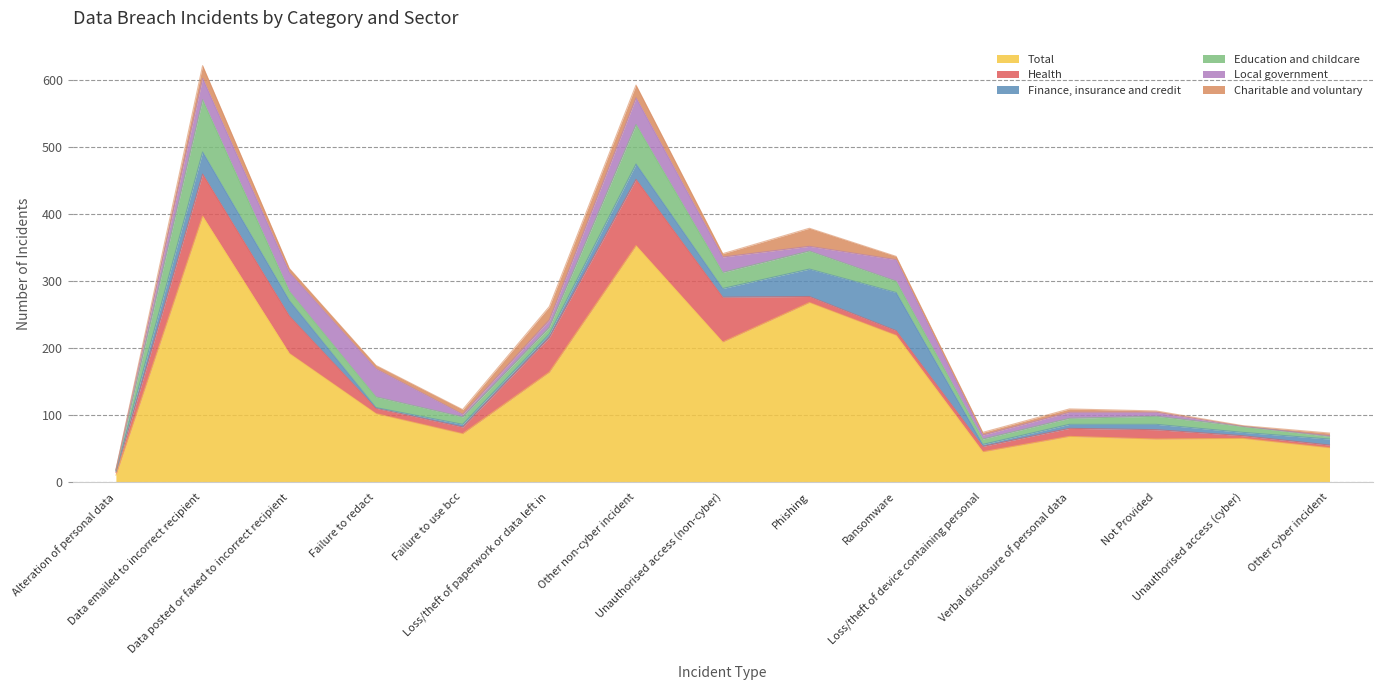

Reading left to right, list all the values displayed in this chart.

Total: Alteration of personal data=10	Data emailed to incorrect recipient=397	Data posted or faxed to incorrect recipient=192	Failure to redact=102	Failure to use bcc=72	Loss/theft of paperwork or data left in=164	Other non-cyber incident=353	Unauthorised access (non-cyber)=209	Phishing=268	Ransomware=219	Loss/theft of device containing personal=45	Verbal disclosure of personal data=68	Not Provided=64	Unauthorised access (cyber)=65	Other cyber incident=51
Health: Alteration of personal data=4	Data emailed to incorrect recipient=63	Data posted or faxed to incorrect recipient=56	Failure to redact=8	Failure to use bcc=10	Loss/theft of paperwork or data left in=52	Other non-cyber incident=99	Unauthorised access (non-cyber)=67	Phishing=9	Ransomware=7	Loss/theft of device containing personal=8	Verbal disclosure of personal data=12	Not Provided=14	Unauthorised access (cyber)=4	Other cyber incident=4
Finance, insurance and credit: Alteration of personal data=2	Data emailed to incorrect recipient=33	Data posted or faxed to incorrect recipient=23	Failure to redact=1	Failure to use bcc=4	Loss/theft of paperwork or data left in=5	Other non-cyber incident=23	Unauthorised access (non-cyber)=13	Phishing=41	Ransomware=57	Loss/theft of device containing personal=3	Verbal disclosure of personal data=6	Not Provided=8	Unauthorised access (cyber)=5	Other cyber incident=9
Education and childcare: Alteration of personal data=1	Data emailed to incorrect recipient=78	Data posted or faxed to incorrect recipient=14	Failure to redact=16	Failure to use bcc=11	Loss/theft of paperwork or data left in=10	Other non-cyber incident=59	Unauthorised access (non-cyber)=24	Phishing=27	Ransomware=17	Loss/theft of device containing personal=8	Verbal disclosure of personal data=9	Not Provided=12	Unauthorised access (cyber)=9	Other cyber incident=4
Local government: Alteration of personal data=1	Data emailed to incorrect recipient=32	Data posted or faxed to incorrect recipient=28	Failure to redact=42	Failure to use bcc=4	Loss/theft of paperwork or data left in=11	Other non-cyber incident=40	Unauthorised access (non-cyber)=23	Phishing=7	Ransomware=32	Loss/theft of device containing personal=6	Verbal disclosure of personal data=9	Not Provided=6	Unauthorised access (cyber)=0	Other cyber incident=1
Charitable and voluntary: Alteration of personal data=0	Data emailed to incorrect recipient=19	Data posted or faxed to incorrect recipient=6	Failure to redact=5	Failure to use bcc=7	Loss/theft of paperwork or data left in=20	Other non-cyber incident=19	Unauthorised access (non-cyber)=5	Phishing=27	Ransomware=5	Loss/theft of device containing personal=4	Verbal disclosure of personal data=5	Not Provided=2	Unauthorised access (cyber)=1	Other cyber incident=4